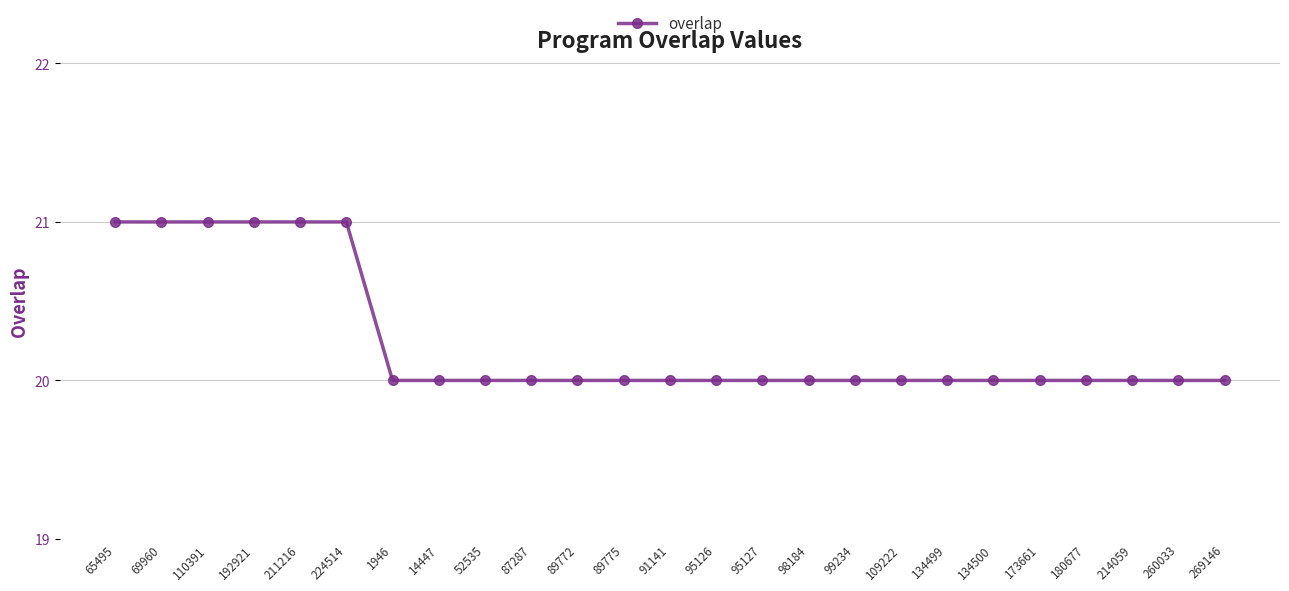

Reading left to right, extract all data points from this chart.

65495=21	69960=21	110391=21	192921=21	211216=21	224514=21	1946=20	14447=20	52535=20	87287=20	89772=20	89775=20	91141=20	95126=20	95127=20	98184=20	99234=20	109222=20	134499=20	134500=20	173661=20	180677=20	214059=20	260033=20	269146=20